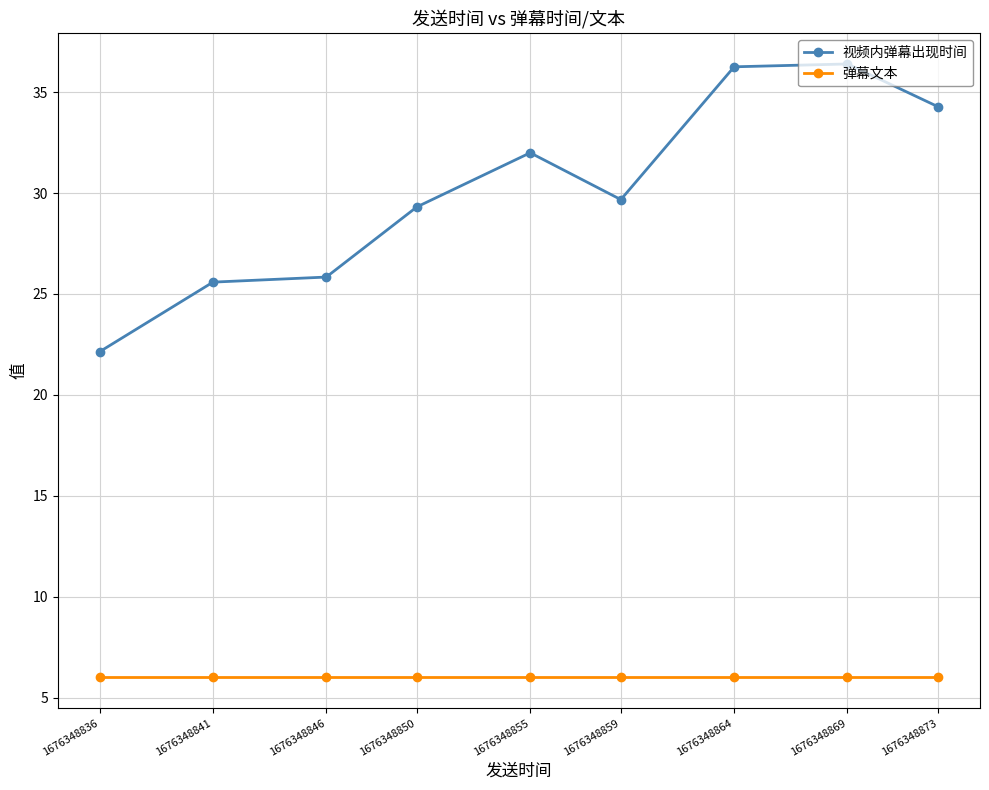

What is the maximum value shown in the chart?

36.4